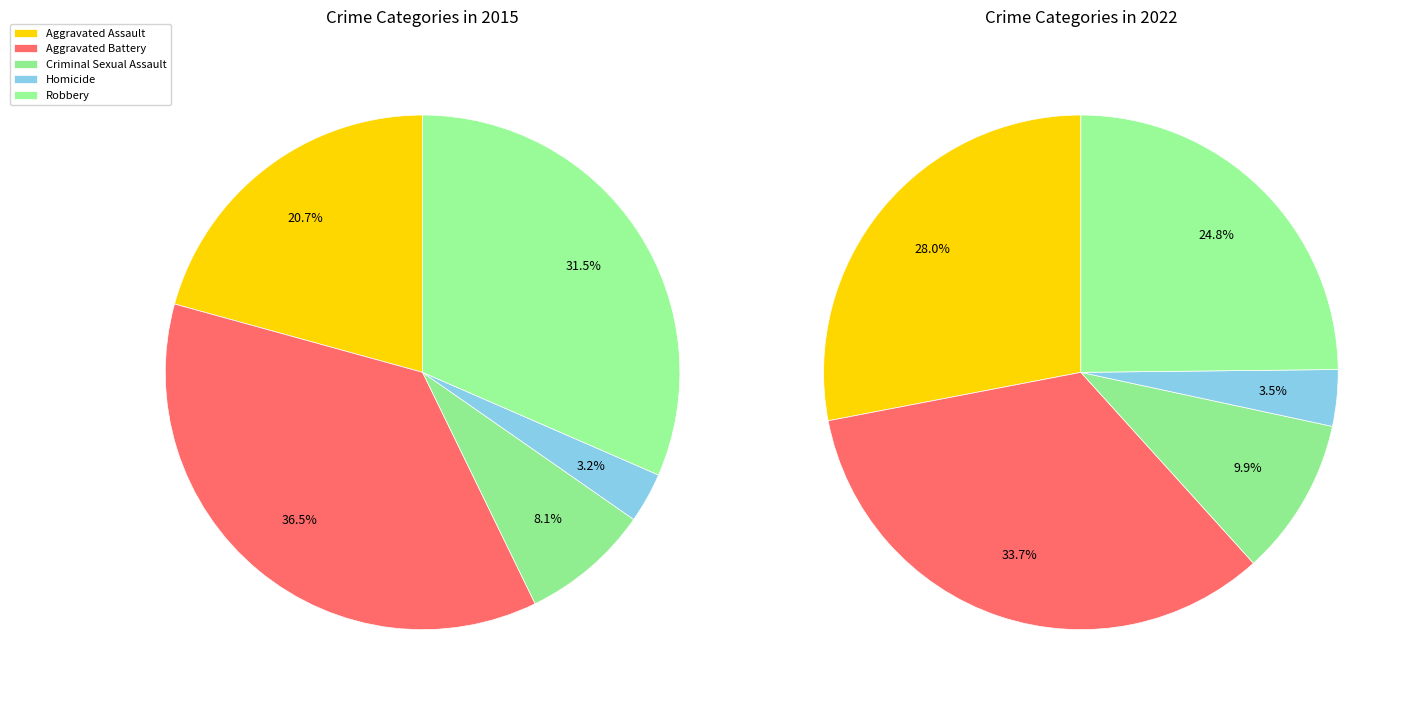

To the nearest percent, what is the difference between the values_2022 and 3 slice percentages?

30%